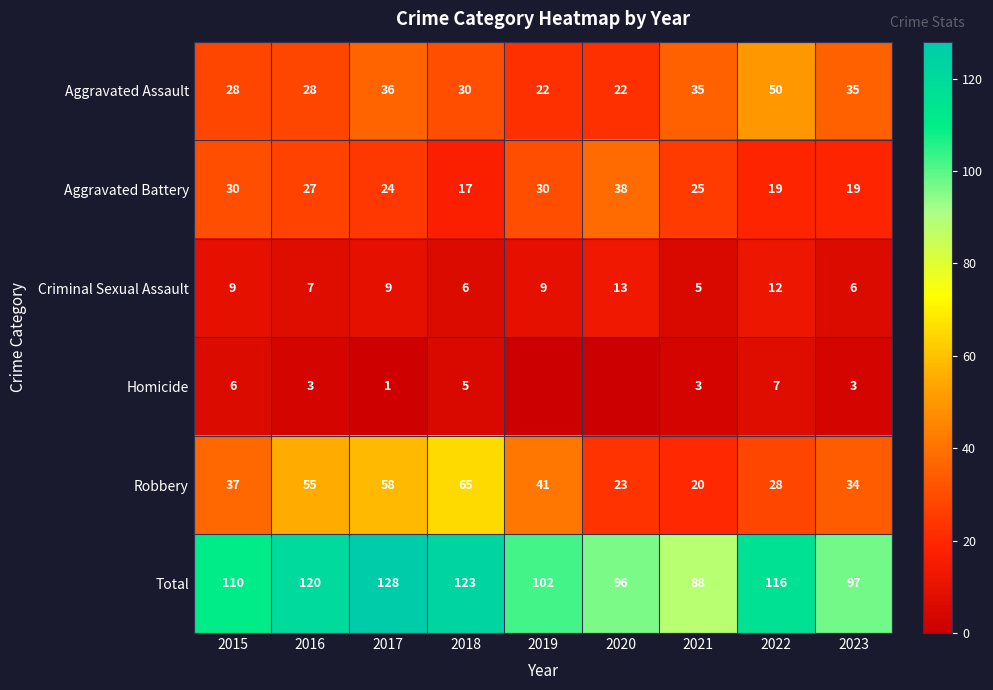

At how many categories does at least one series exceed 91?

8